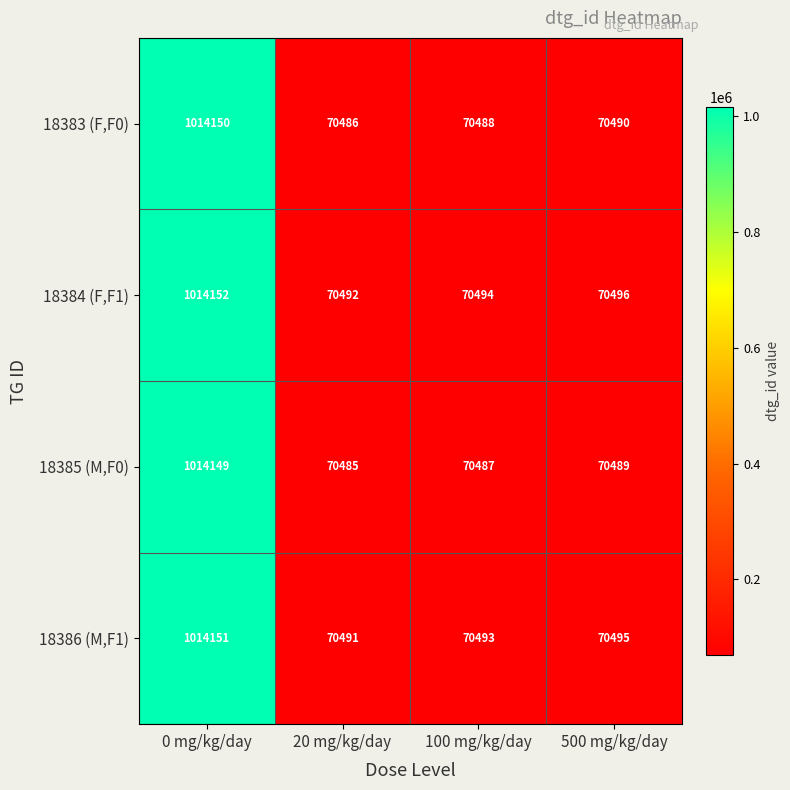

Reading left to right, transcribe all the data shown in this chart.

18383 (F,F0): 1014150	70486	70488	70490
18384 (F,F1): 1014152	70492	70494	70496
18385 (M,F0): 1014149	70485	70487	70489
18386 (M,F1): 1014151	70491	70493	70495